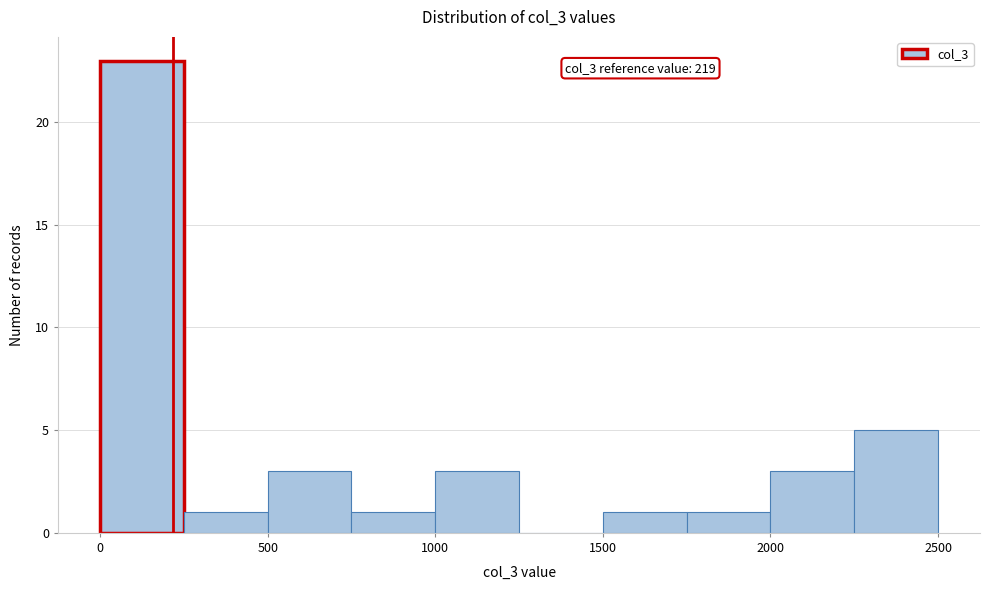

Over which range of the x-axis is the bar tallest?

0 to 250